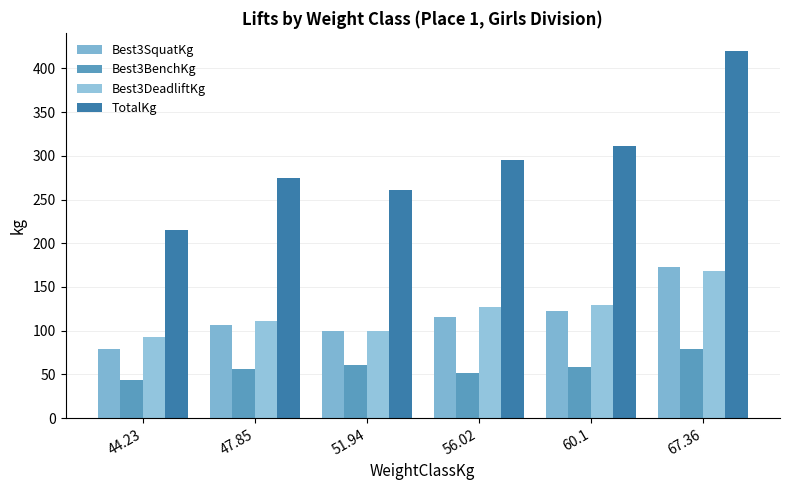

Reading left to right, transcribe all the data shown in this chart.

Best3SquatKg: 79.4	106.6	99.8	115.7	122.5	172.4
Best3BenchKg: 43.1	56.7	61.2	52.2	59.0	79.4
Best3DeadliftKg: 93.0	111.1	99.8	127.0	129.3	167.8
TotalKg: 215.5	274.4	260.8	294.8	310.7	419.6